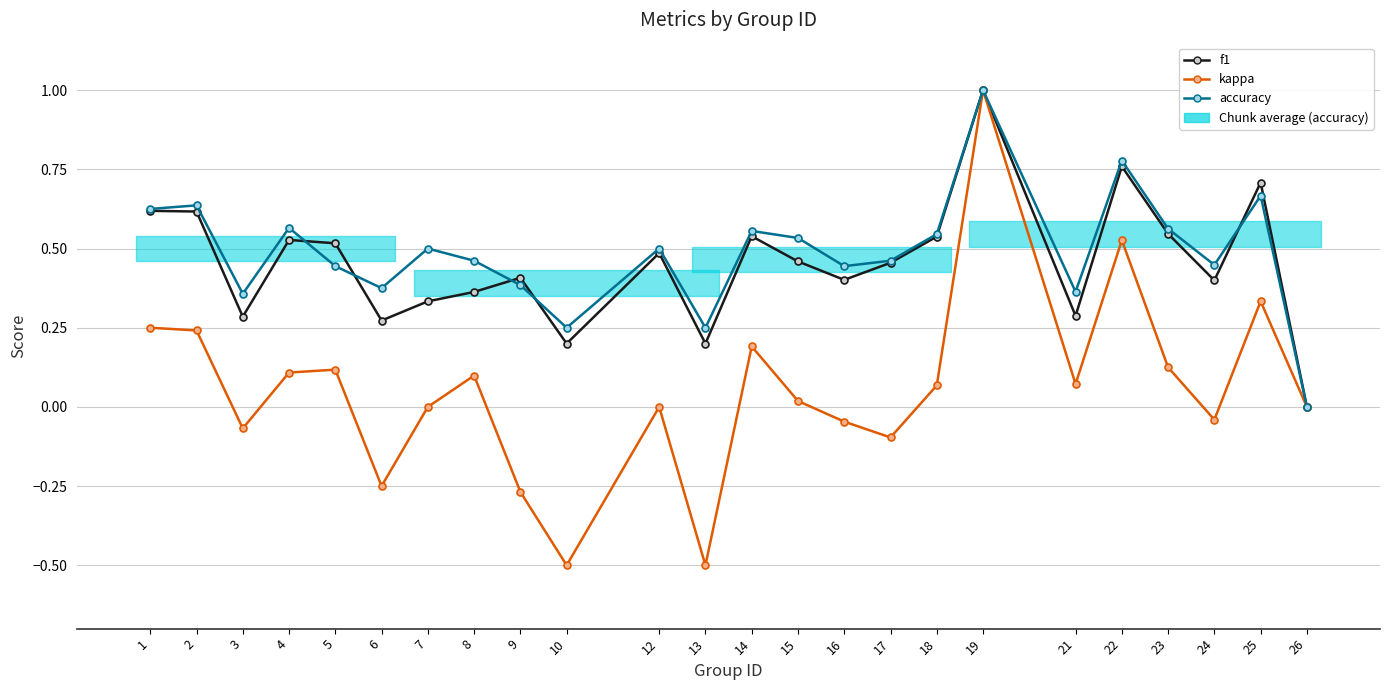

How many negative values does the kappa series have?

8